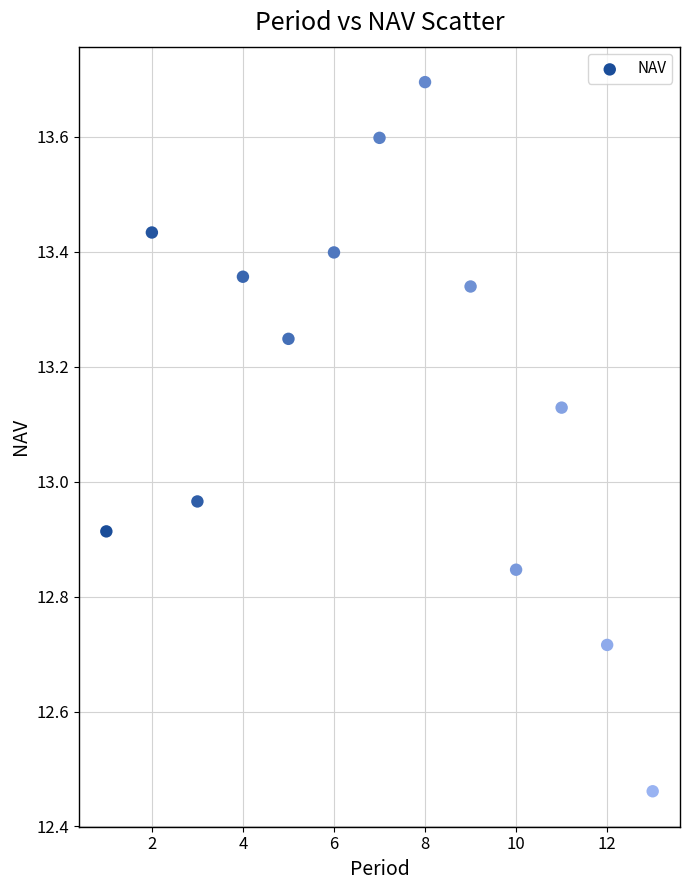

What is the range of X values (max minus min)?

12.0